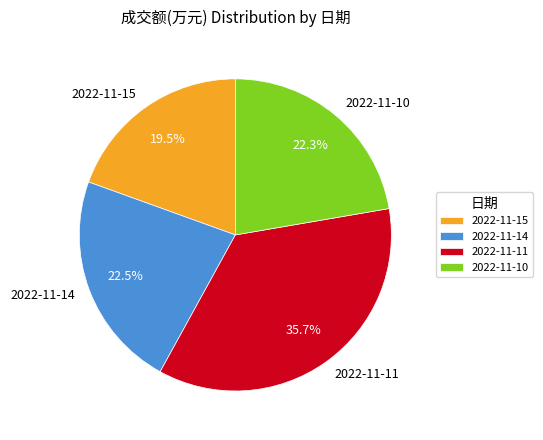

Is 2022-11-15 the majority of the pie?

No